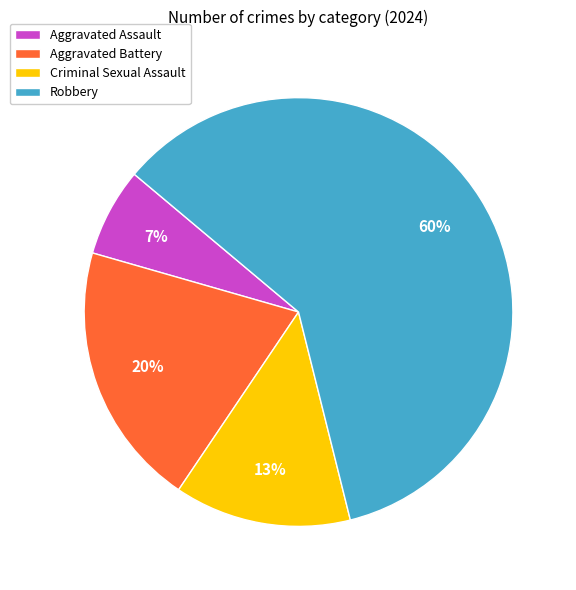

To the nearest percent, what percentage of the pie is Criminal Sexual Assault?

13%